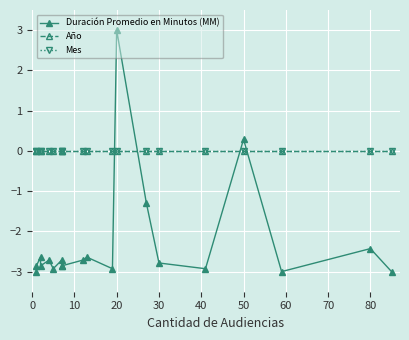

Which series has the largest total across all categories?

Año